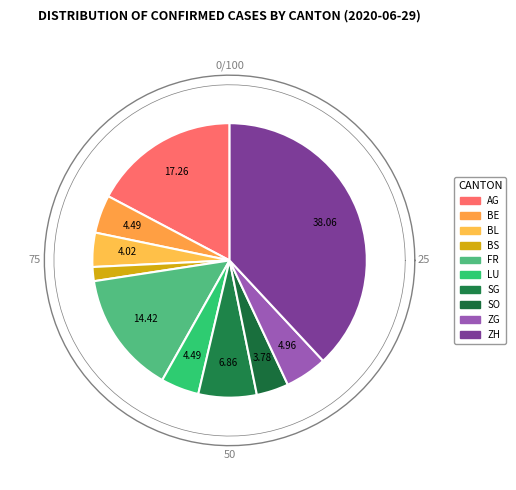

What is the largest slice in the pie chart?

ZH